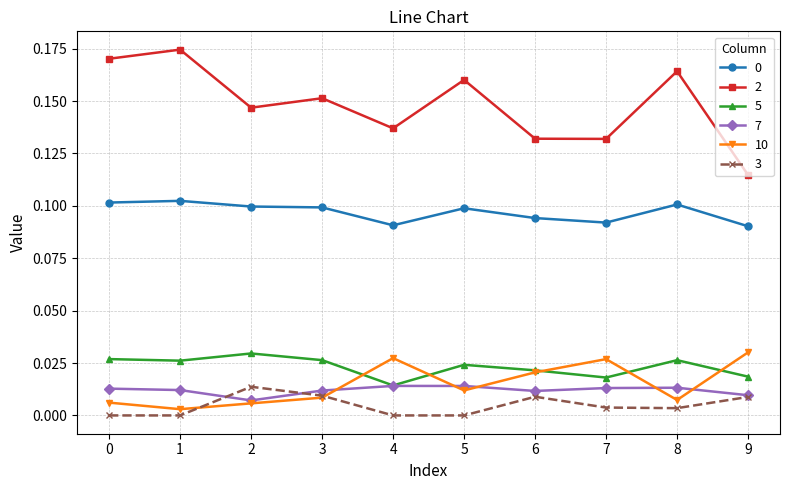

What is the total value across all series at 4?

0.3